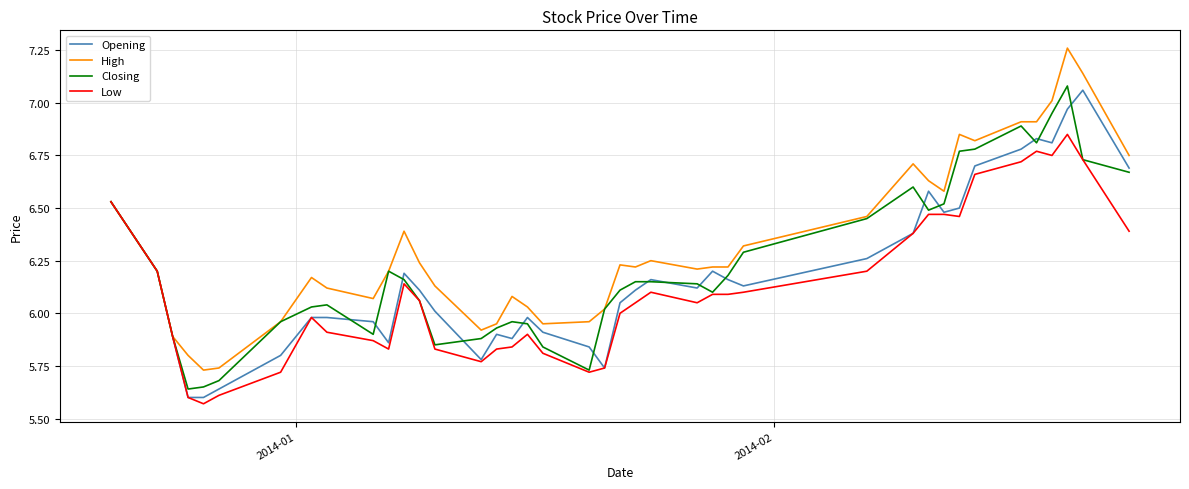

Is this an area chart (filled region under the line)?

No